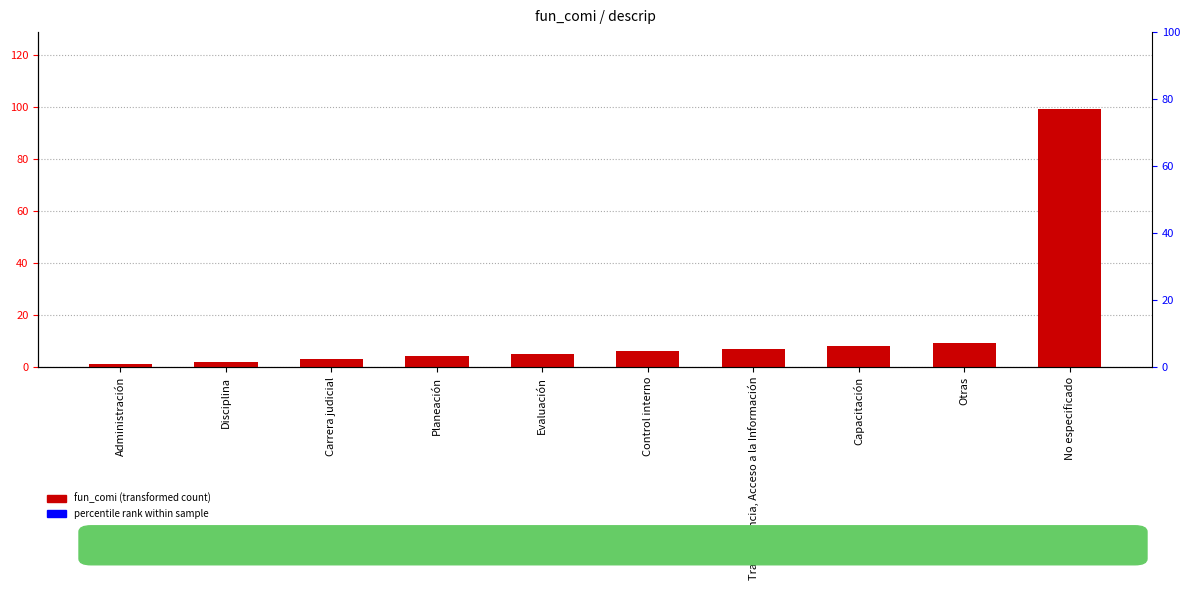

Reading left to right, what are all the values shown in this chart?

Administración=1	Disciplina=2	Carrera judicial=3	Planeación=4	Evaluación=5	Control interno=6	Transparencia, Acceso a la Información=7	Capacitación=8	Otras=9	No especificado=99